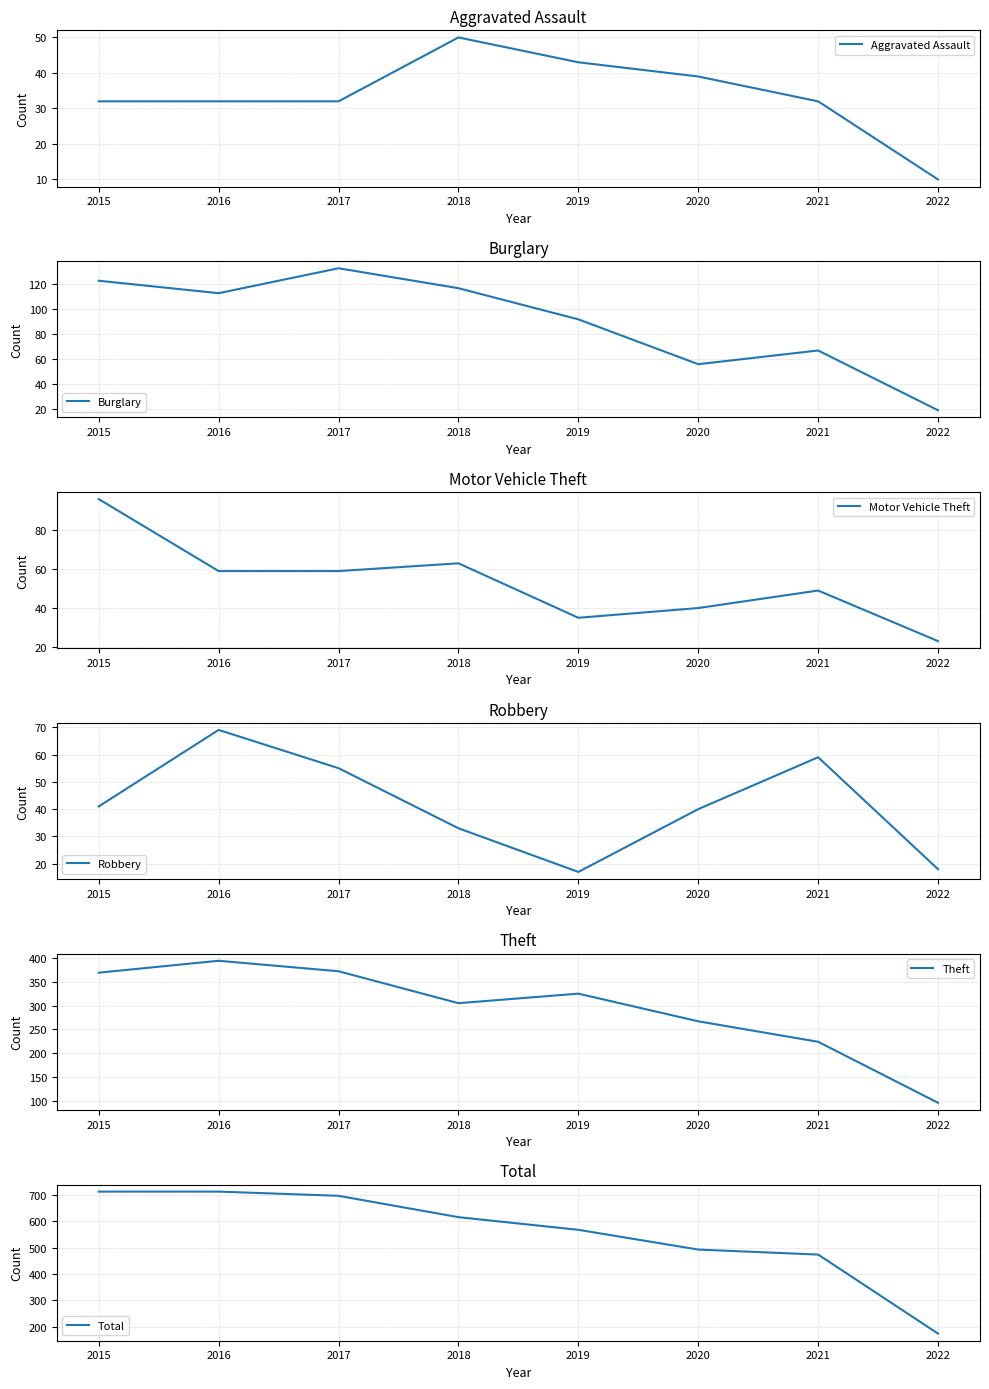

How many interior local peaks does the Robbery series have?

2